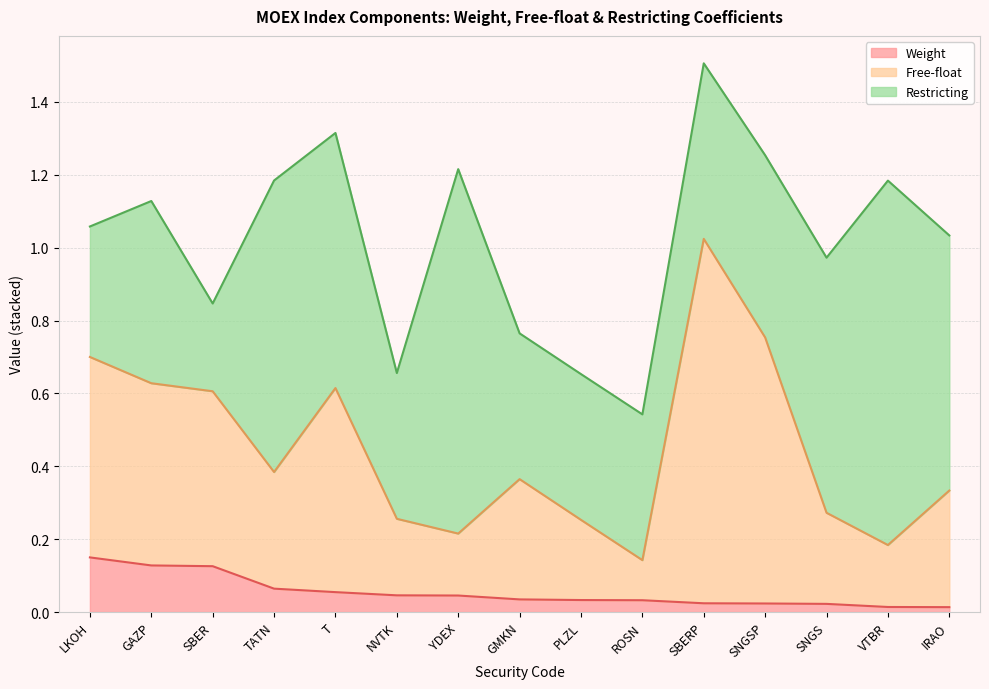

Is it true that Free-float equals 0.3 at SNGS?

True